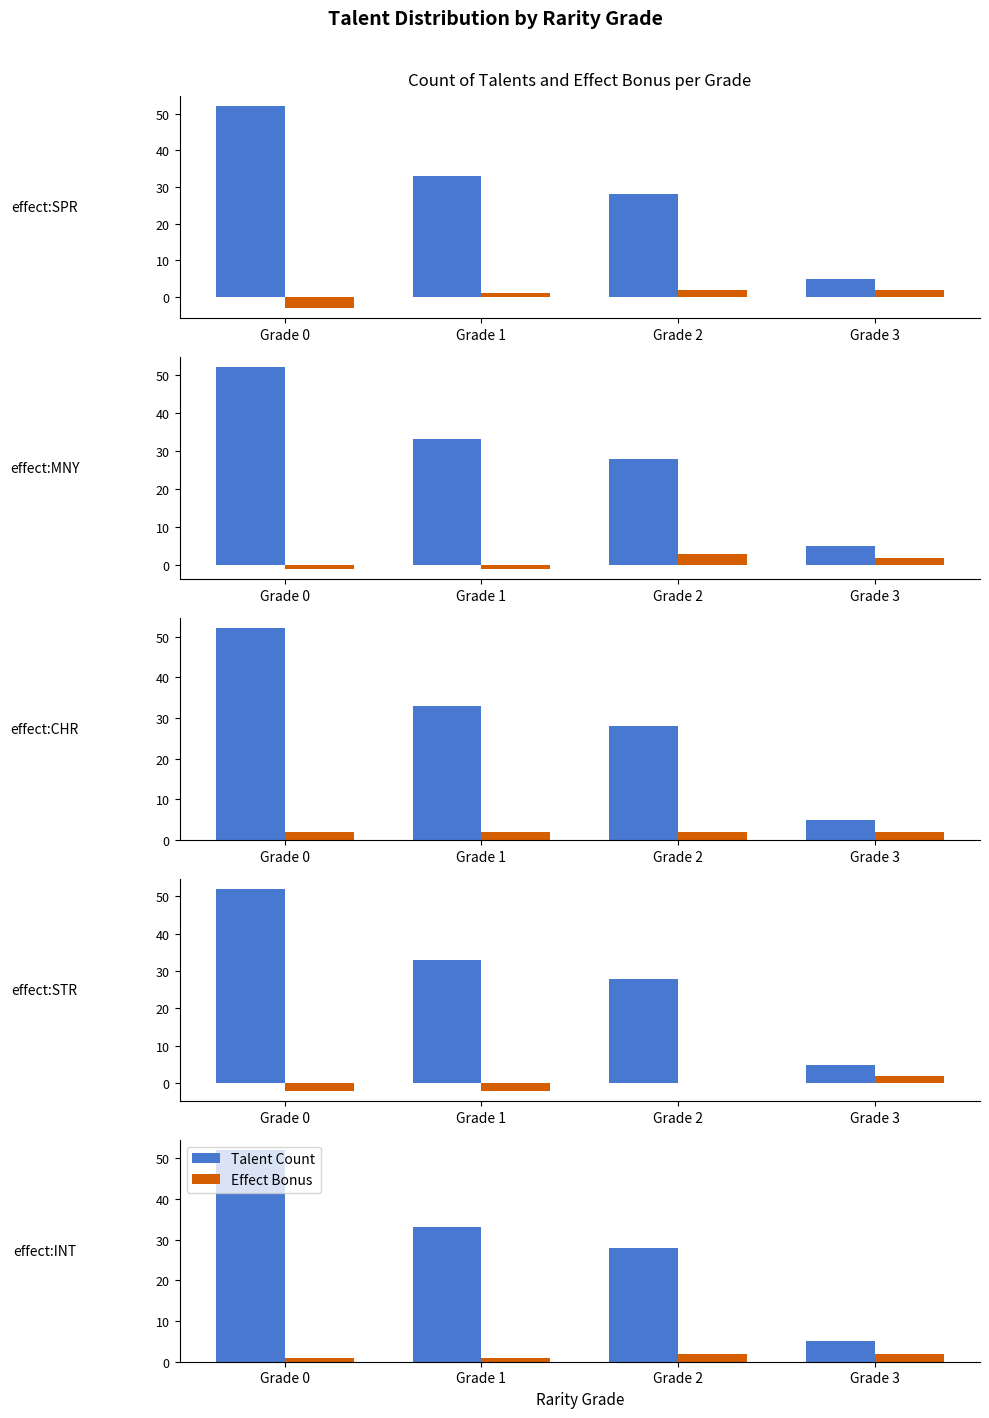

What is the minimum value for Talent Count?

5